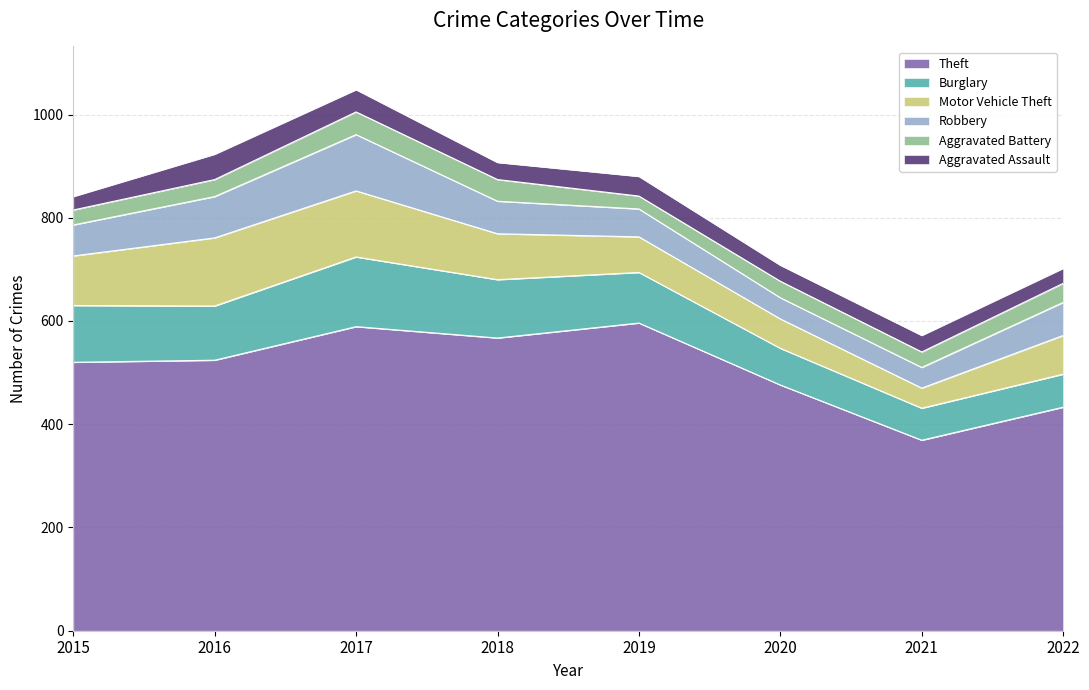

The Theft series shows 476 at 2020. True or false?

True